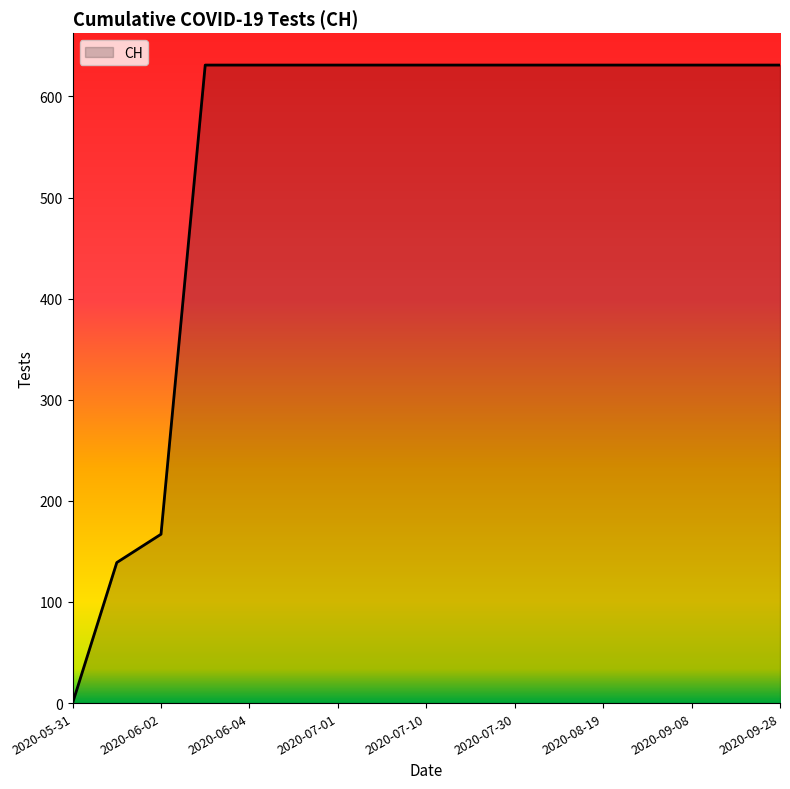

What is the difference between the maximum and minimum values?

631